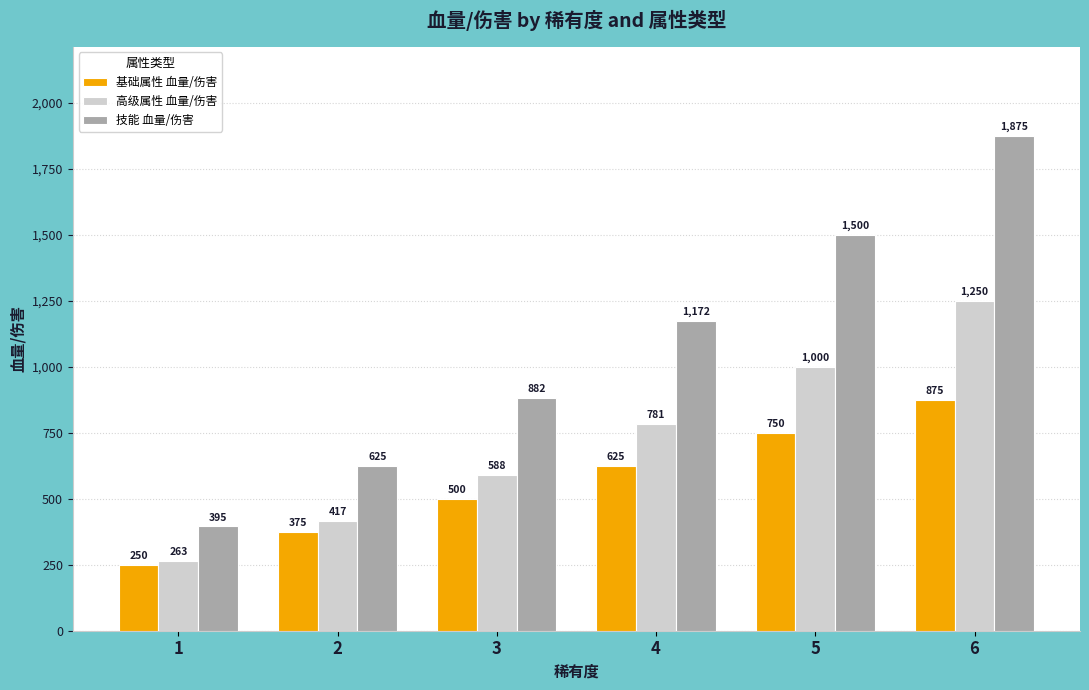

What is the sum of all 技能 血量/伤害 values?

6449.0